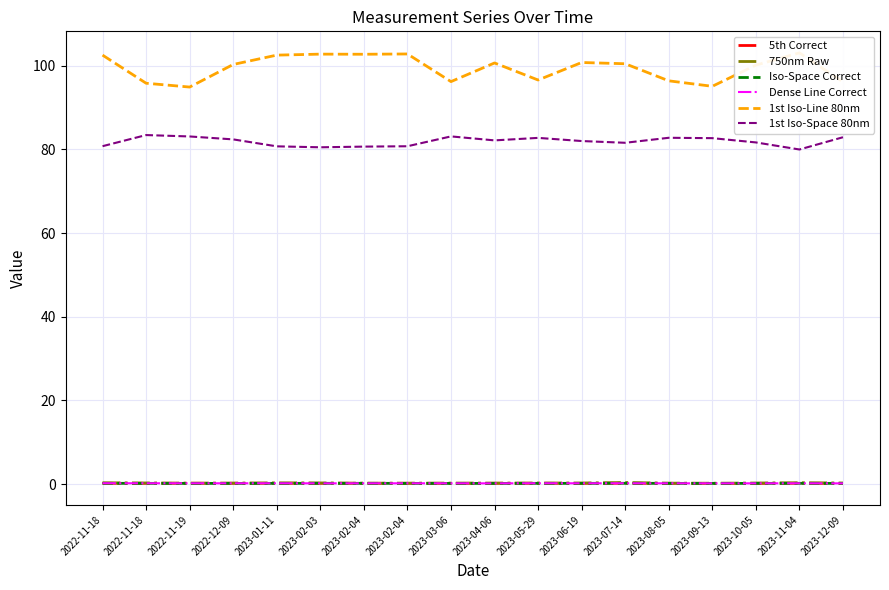

Reading left to right, transcribe all the data shown in this chart.

5th Correct: 2022-11-18=0.2	2022-11-18=0.2	2022-11-19=0.2	2022-12-09=0.2	2023-01-11=0.2	2023-02-03=0.2	2023-02-04=0.2	2023-02-04=0.2	2023-03-06=0.2	2023-04-06=0.2	2023-05-29=0.2	2023-06-19=0.2	2023-07-14=0.2	2023-08-05=0.2	2023-09-13=0.2	2023-10-05=0.2	2023-11-04=0.2	2023-12-09=0.2
750nm Raw: 2022-11-18=0.3	2022-11-18=0.3	2022-11-19=0.2	2022-12-09=0.2	2023-01-11=0.3	2023-02-03=0.3	2023-02-04=0.2	2023-02-04=0.2	2023-03-06=0.2	2023-04-06=0.2	2023-05-29=0.2	2023-06-19=0.2	2023-07-14=0.4	2023-08-05=0.2	2023-09-13=0.2	2023-10-05=0.2	2023-11-04=0.3	2023-12-09=0.3
Iso-Space Correct: 2022-11-18=0.2	2022-11-18=0.2	2022-11-19=0.2	2022-12-09=0.2	2023-01-11=0.2	2023-02-03=0.2	2023-02-04=0.2	2023-02-04=0.2	2023-03-06=0.2	2023-04-06=0.2	2023-05-29=0.2	2023-06-19=0.2	2023-07-14=0.2	2023-08-05=0.2	2023-09-13=0.2	2023-10-05=0.2	2023-11-04=0.2	2023-12-09=0.2
Dense Line Correct: 2022-11-18=0.2	2022-11-18=0.2	2022-11-19=0.2	2022-12-09=0.2	2023-01-11=0.2	2023-02-03=0.2	2023-02-04=0.2	2023-02-04=0.2	2023-03-06=0.2	2023-04-06=0.2	2023-05-29=0.2	2023-06-19=0.2	2023-07-14=0.2	2023-08-05=0.2	2023-09-13=0.2	2023-10-05=0.2	2023-11-04=0.2	2023-12-09=0.2
1st Iso-Line 80nm: 2022-11-18=102.6	2022-11-18=95.8	2022-11-19=94.9	2022-12-09=100.3	2023-01-11=102.6	2023-02-03=102.8	2023-02-04=102.8	2023-02-04=102.8	2023-03-06=96.2	2023-04-06=100.7	2023-05-29=96.6	2023-06-19=100.8	2023-07-14=100.5	2023-08-05=96.4	2023-09-13=95.1	2023-10-05=100.2	2023-11-04=103.1	2023-12-09=96.2
1st Iso-Space 80nm: 2022-11-18=80.8	2022-11-18=83.5	2022-11-19=83.1	2022-12-09=82.4	2023-01-11=80.8	2023-02-03=80.5	2023-02-04=80.7	2023-02-04=80.8	2023-03-06=83.1	2023-04-06=82.2	2023-05-29=82.8	2023-06-19=82.0	2023-07-14=81.6	2023-08-05=82.8	2023-09-13=82.7	2023-10-05=81.7	2023-11-04=80.0	2023-12-09=82.9